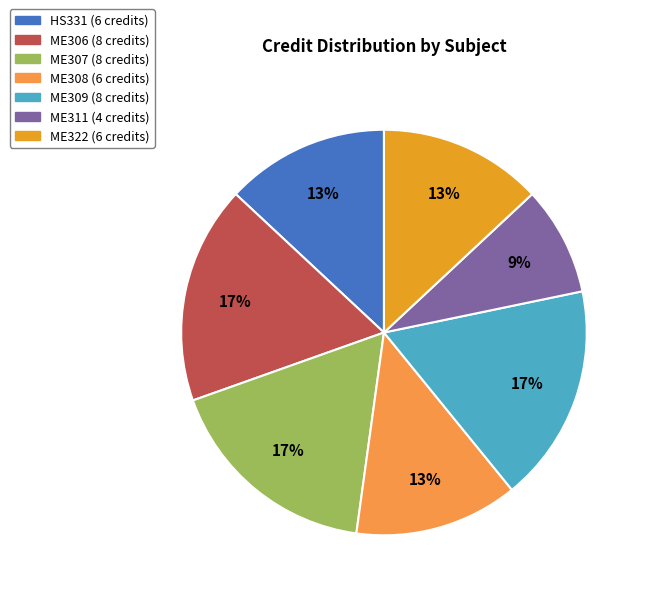

To the nearest percent, what is the combined percentage of ME322 (6 credits) and ME307 (8 credits)?

30%